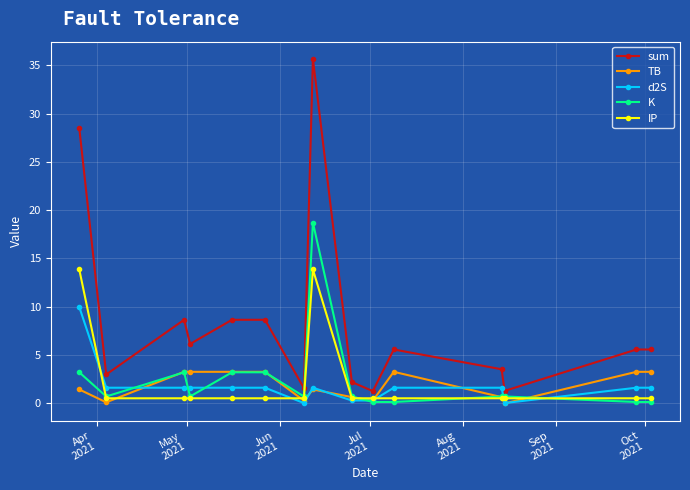

Rank the series by their maximum value, from lowest to highest.

TB, d2S, IP, K, sum